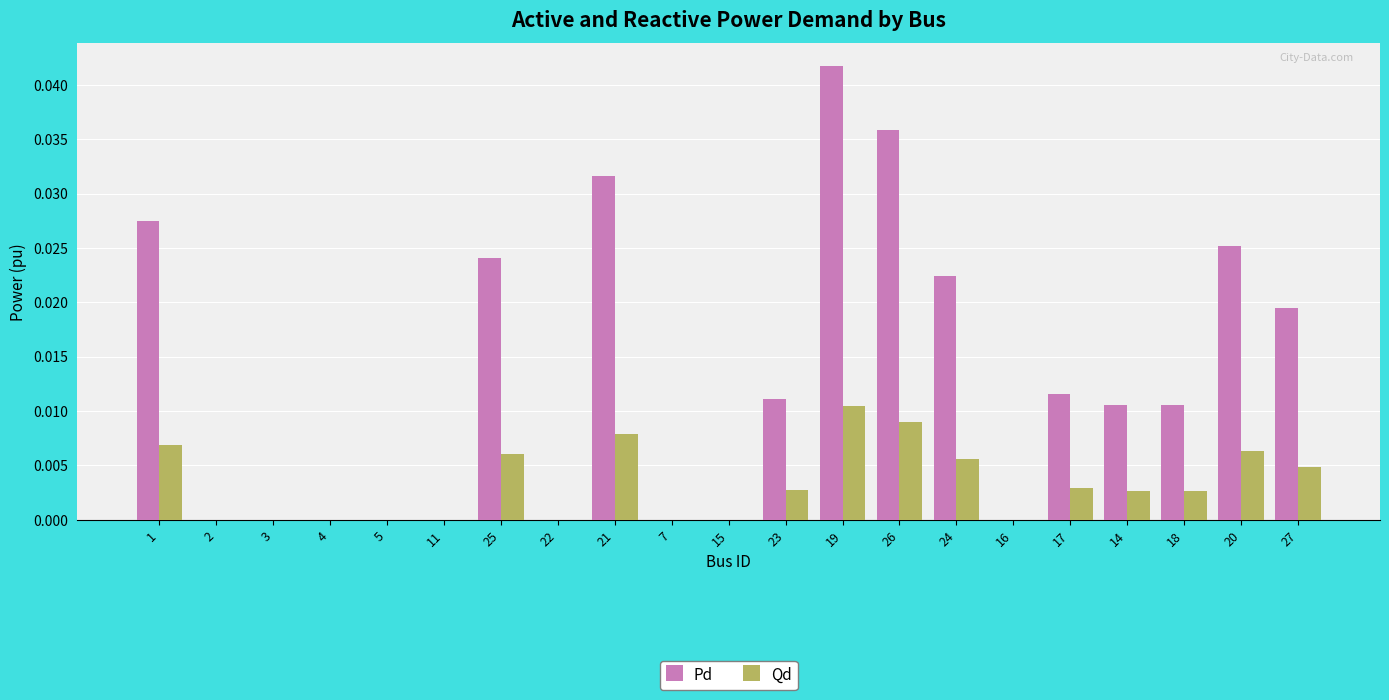

Between 4 and 25, which series saw the biggest shift?

Pd